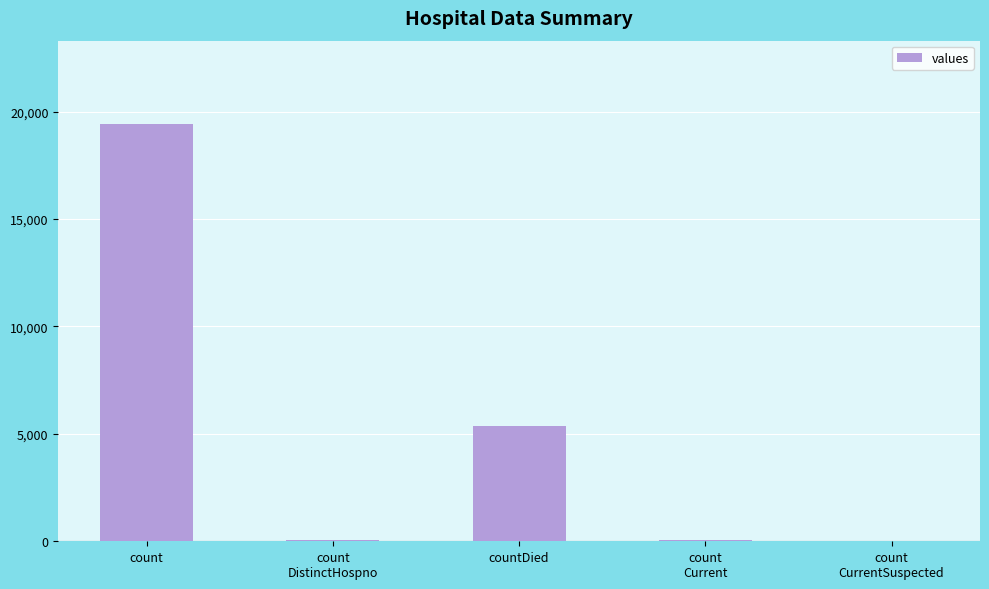

Approximately how many times larger is the value at count
DistinctHospno compared to count
Current?

0.6